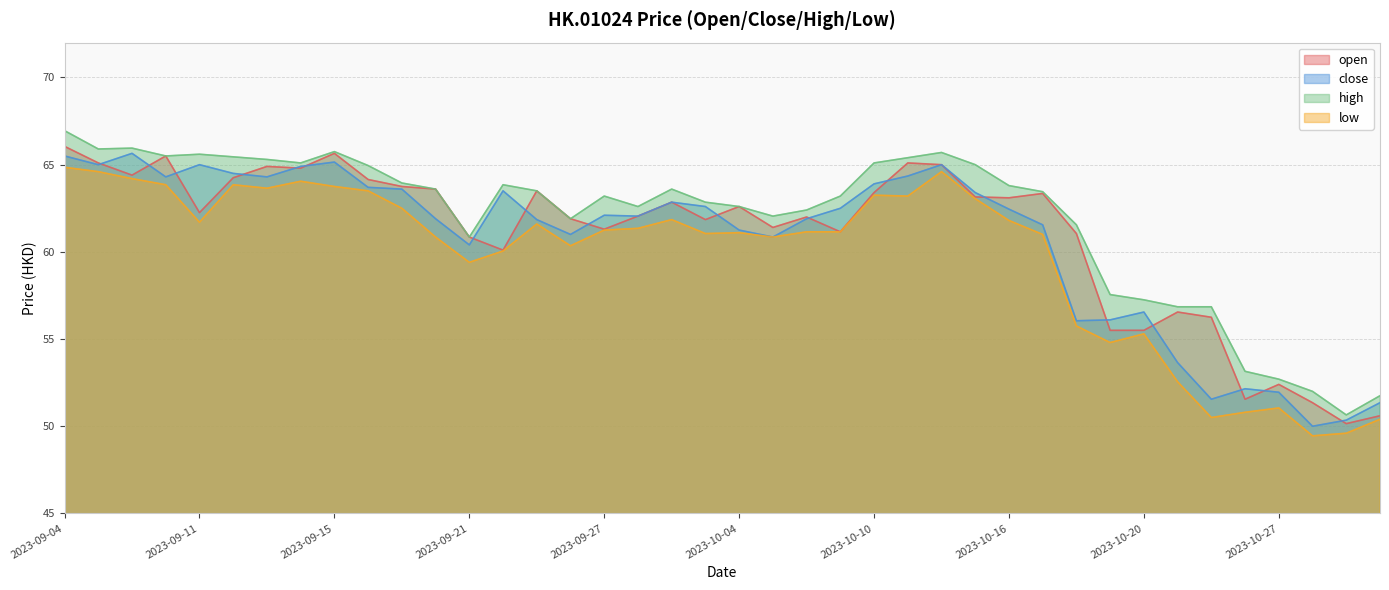

Rank the categories by high value from lowest to highest.

2023-10-31, 2023-11-01, 2023-10-30, 2023-10-27, 2023-10-26, 2023-10-24, 2023-10-25, 2023-10-20, 2023-10-19, 2023-09-21, 2023-10-18, 2023-09-26, 2023-10-05, 2023-10-06, 2023-09-28, 2023-10-04, 2023-10-03, 2023-09-27, 2023-10-09, 2023-10-17, 2023-09-25, 2023-09-20, 2023-09-29, 2023-10-16, 2023-09-22, 2023-09-19, 2023-09-18, 2023-10-13, 2023-09-14, 2023-10-10, 2023-09-13, 2023-10-11, 2023-09-12, 2023-09-07, 2023-09-11, 2023-10-12, 2023-09-15, 2023-09-05, 2023-09-06, 2023-09-04